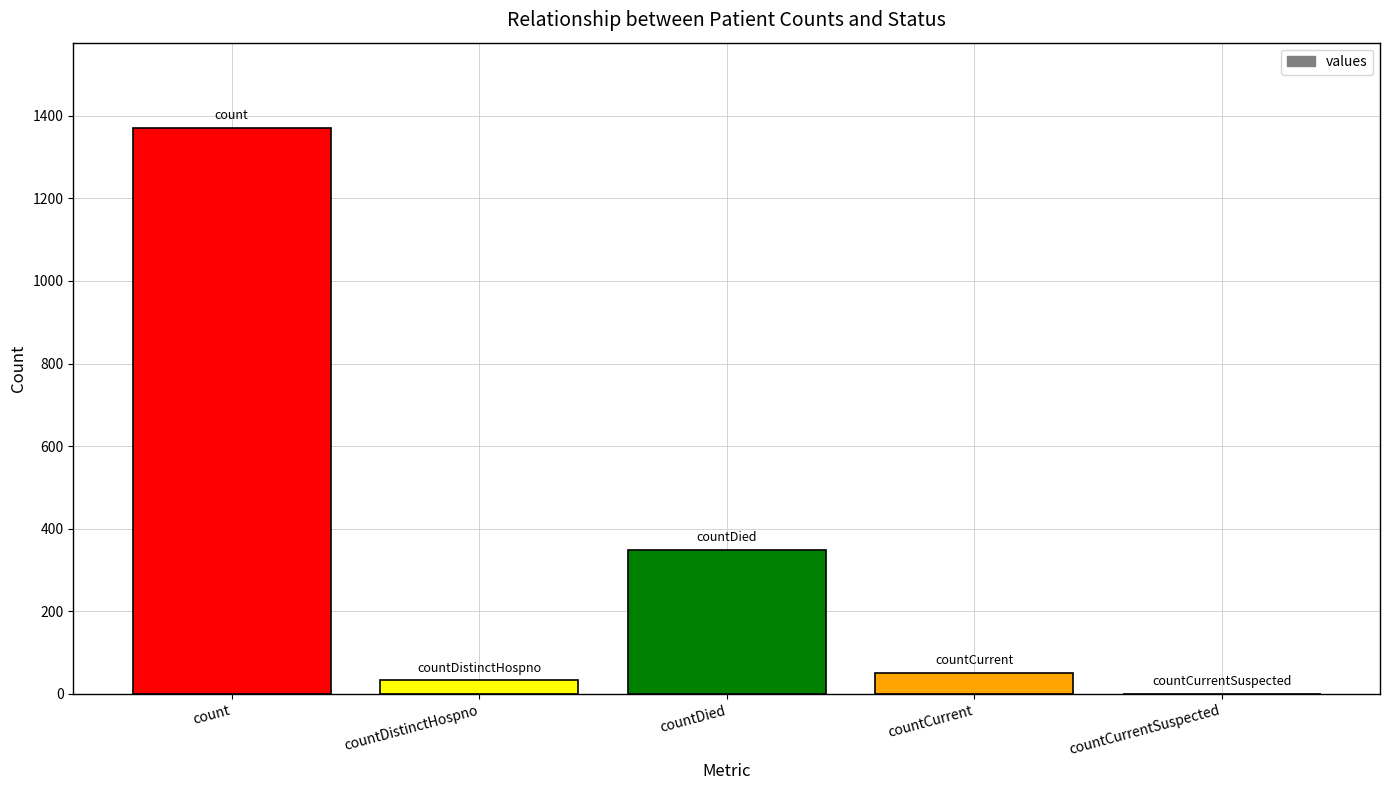

Which has a higher value, countDied or countCurrent?

countDied